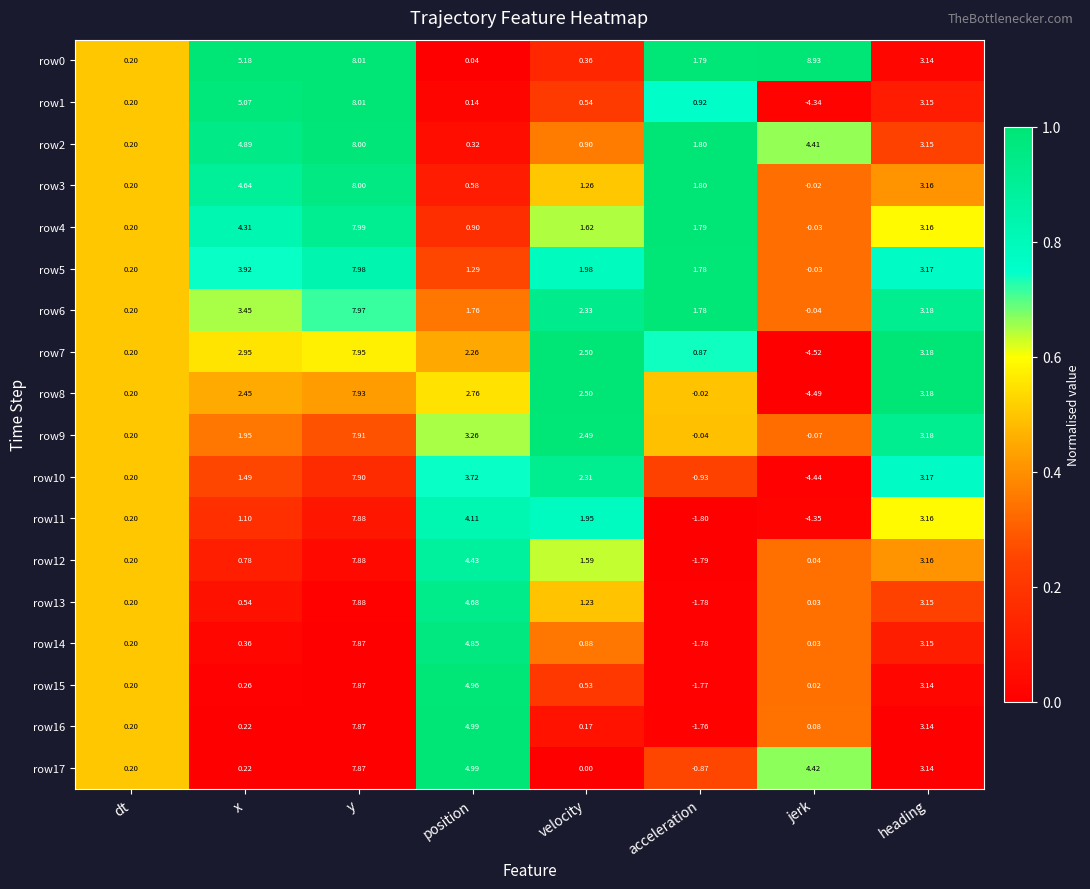

At which label is row16 closest to 3?

heading